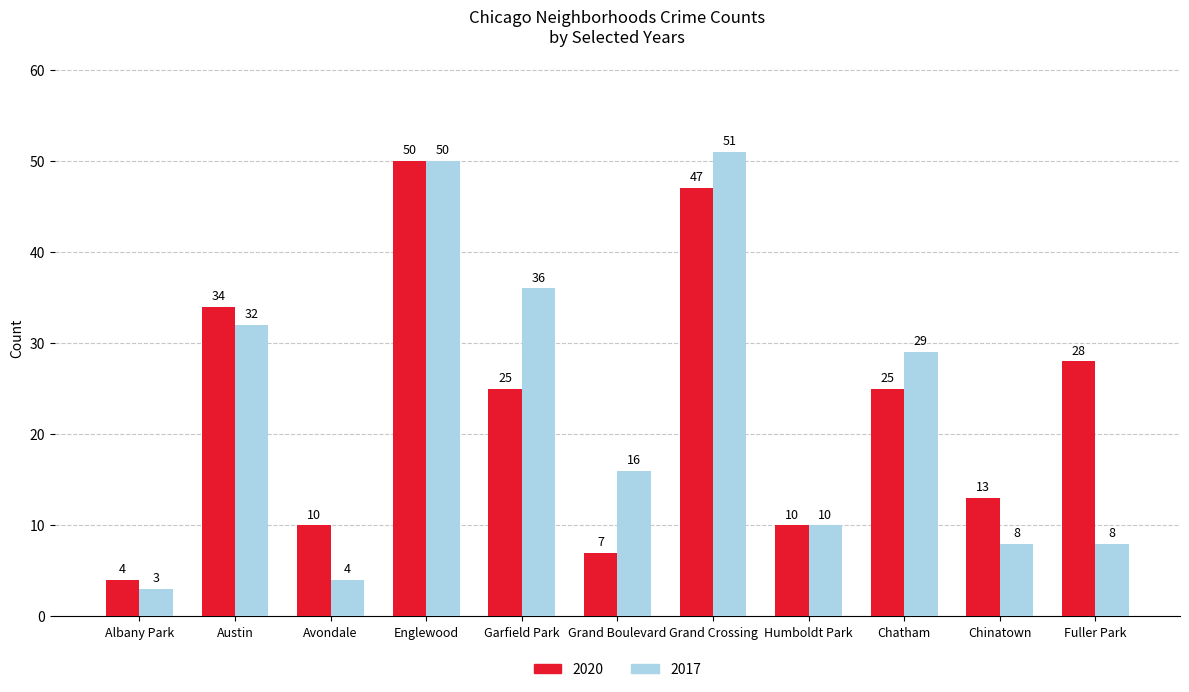

Are the bars horizontal?

No